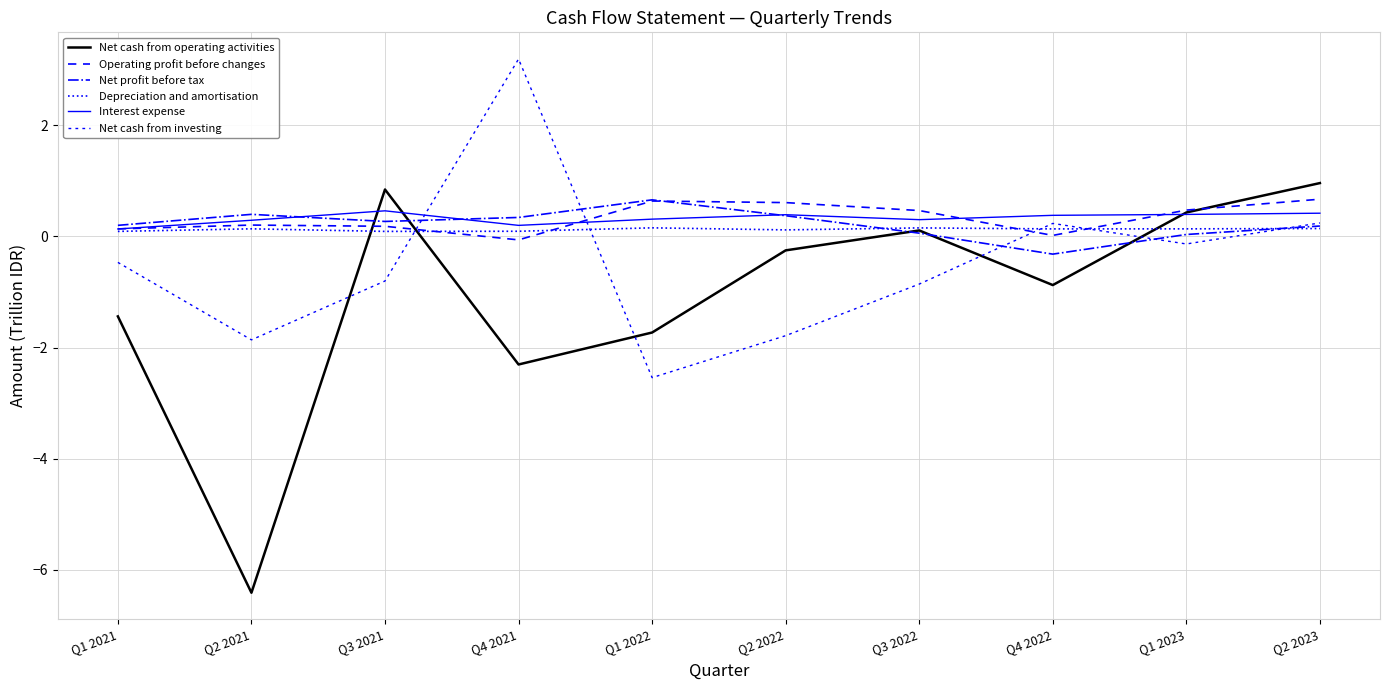

How many lines are shown in the chart?

6